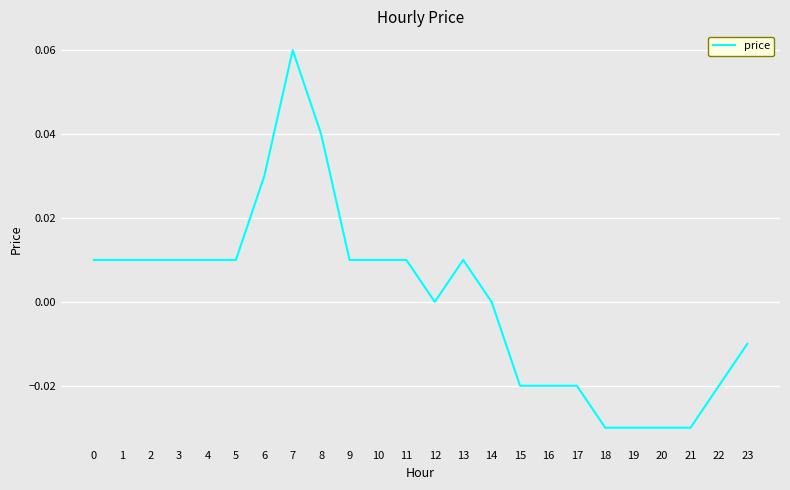

The value at 1 is 0.0. True or false?

True